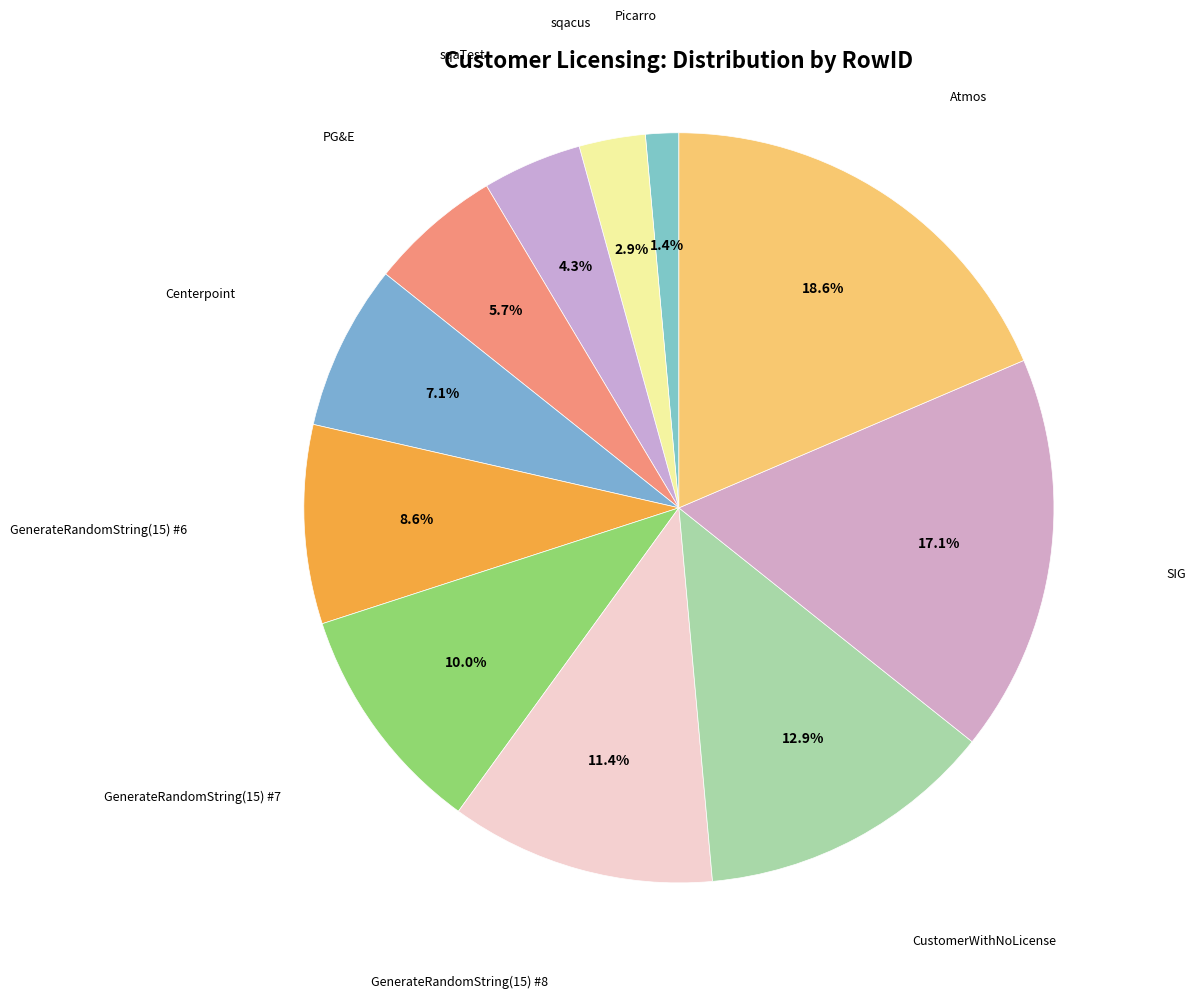

Count the number of slices in the pie.

11